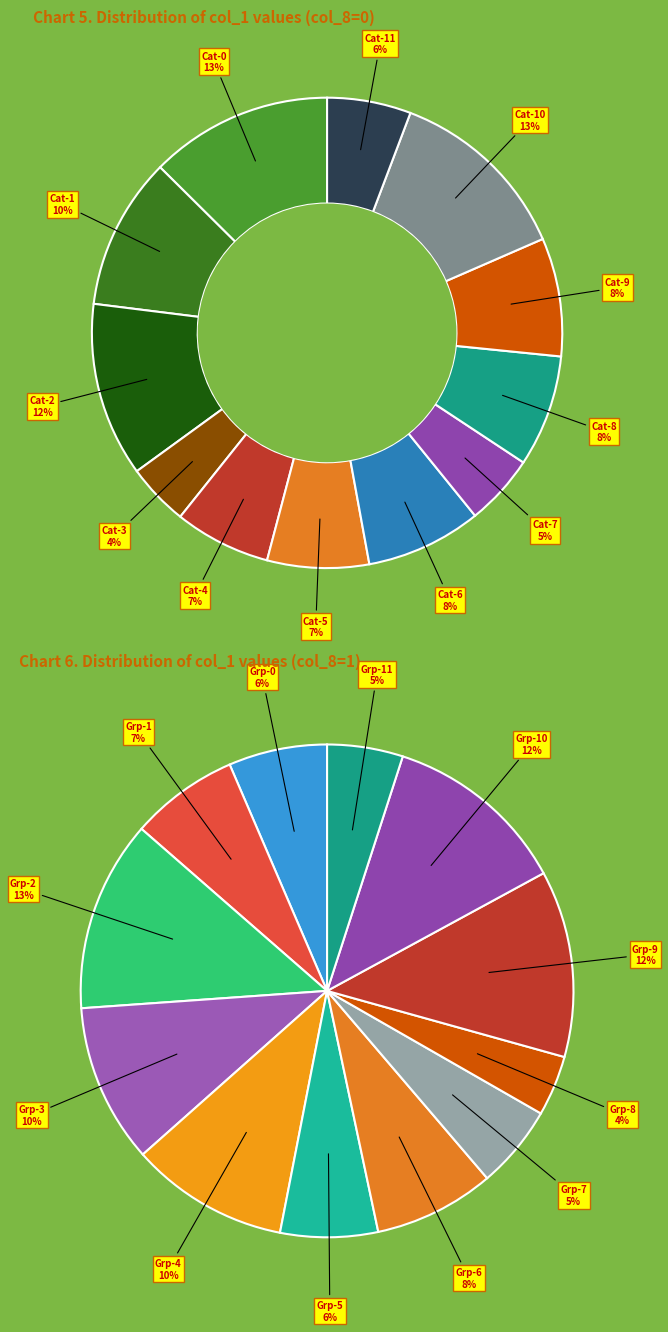

Between 10 and 1, which is larger?

10